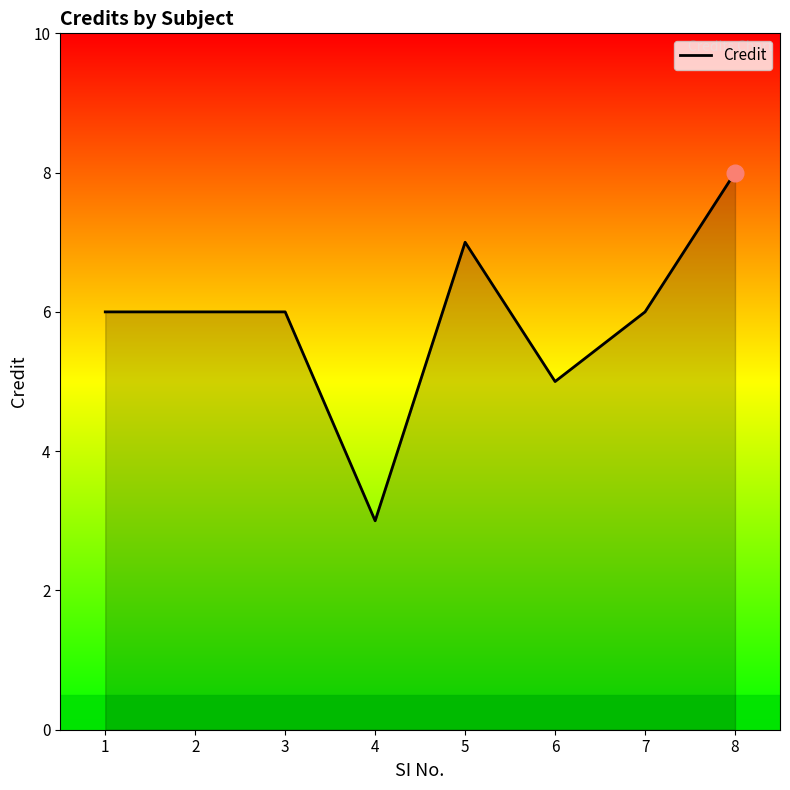

The chart shows a value of 9 at 2. True or false?

False